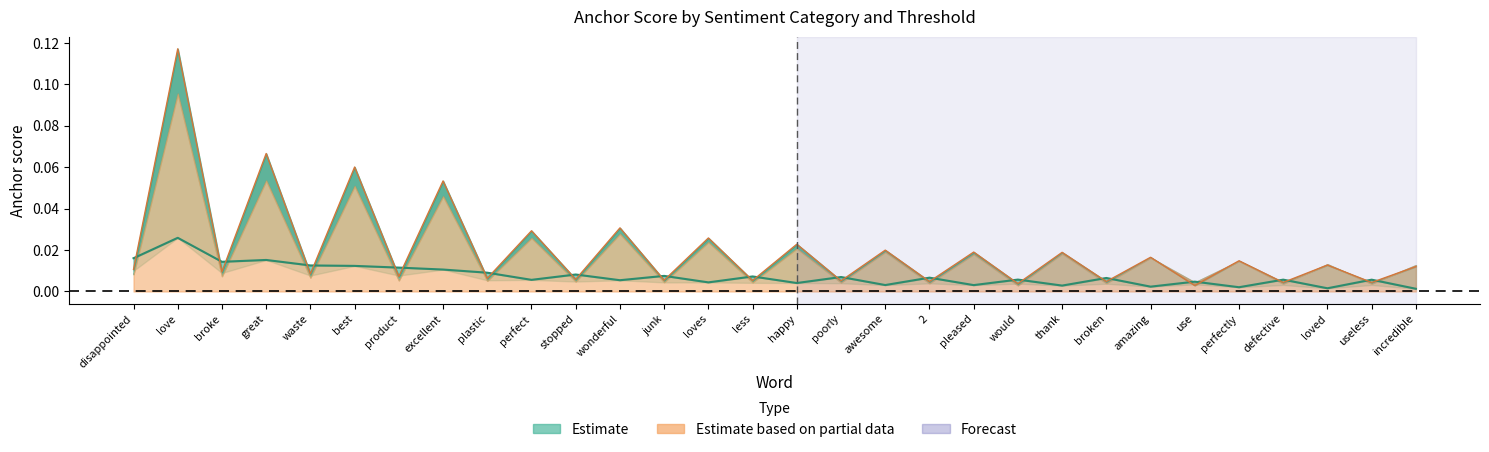

After their last crossing, which series has the higher values: Estimate based on partial data or Estimate?

Estimate based on partial data